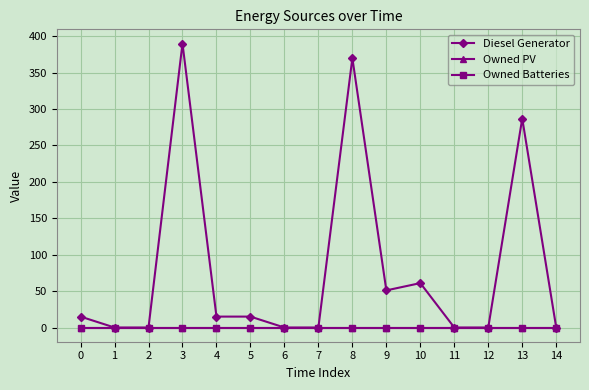

List the labels in order of Diesel Generator value, largest first.

3, 8, 13, 10, 9, 0, 4, 5, 1, 2, 6, 7, 11, 12, 14